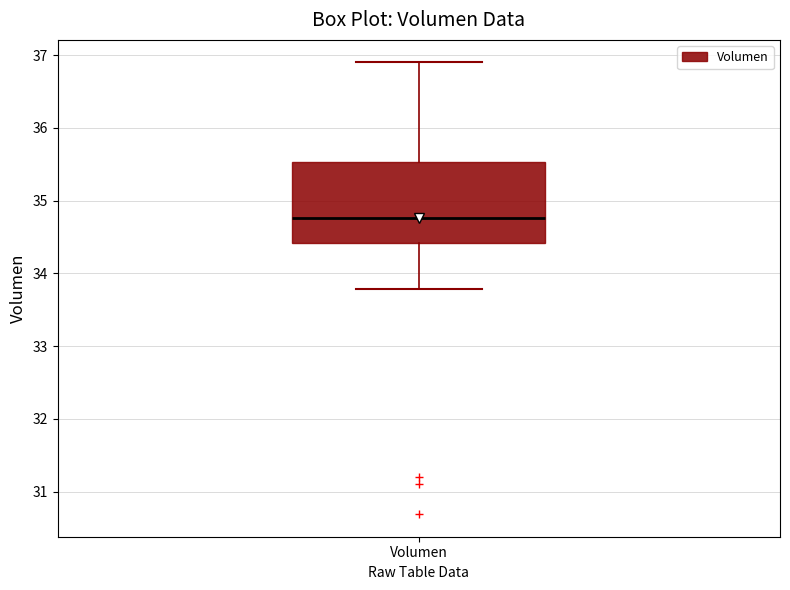

Read this box plot against the y-axis: the position of the median line, the range covered by the box, and the ends of both whiskers. The values are not printed on the chart, so give them approximately, as read against the axis.

median 34.8, box 34.4 to 35.5, whiskers 33.8 to 36.9